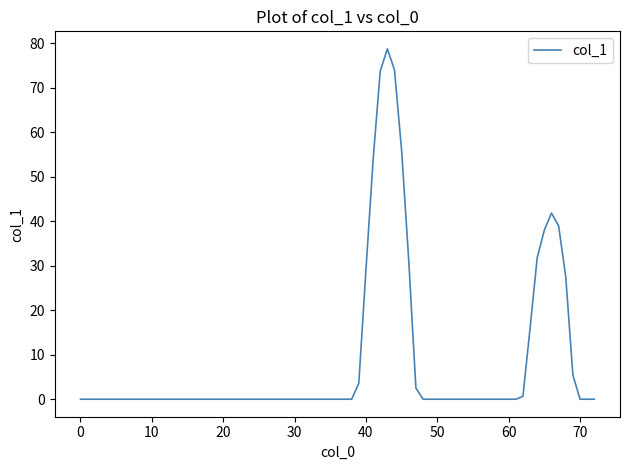

True or false: there are more than 1 points higher than both neighbors.

True